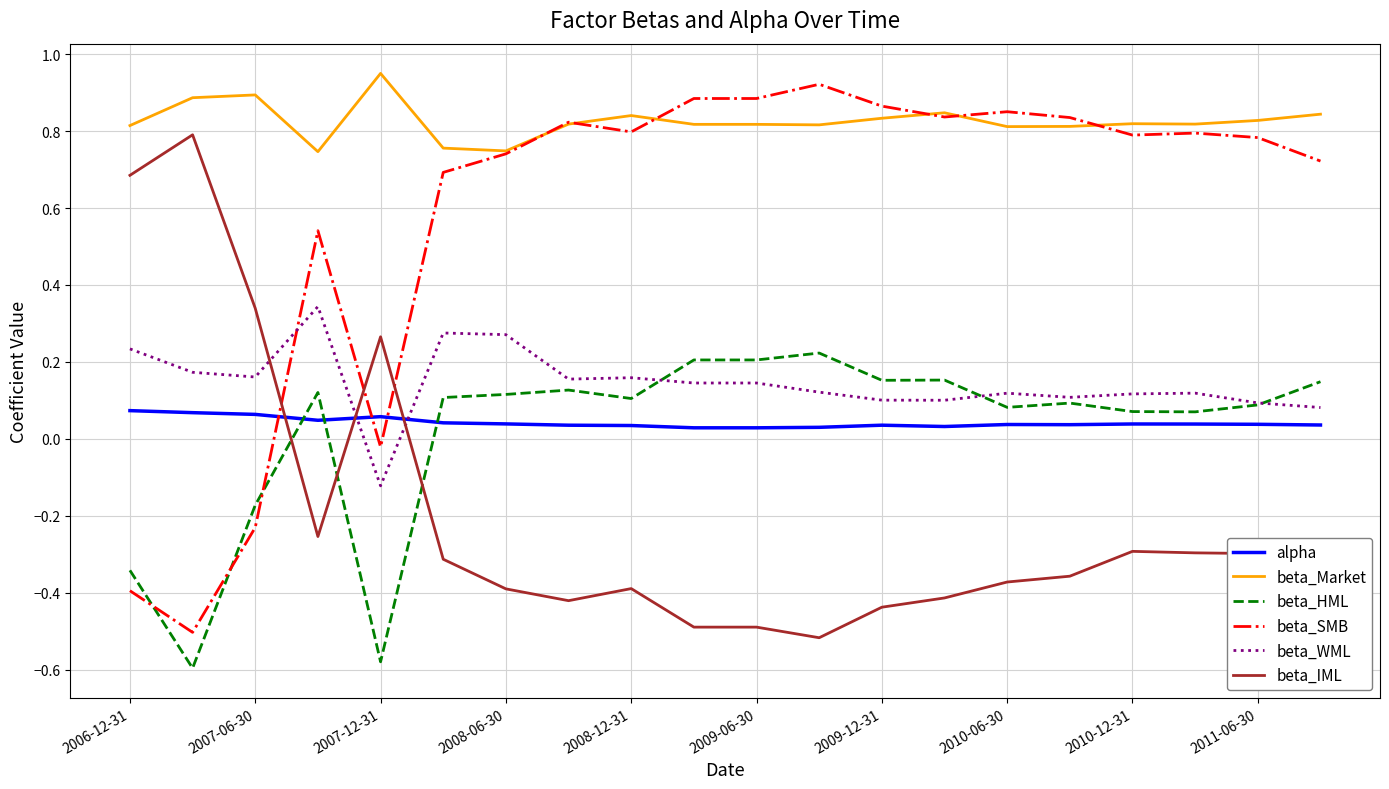

True or false: beta_WML and beta_SMB cross at least once.

True